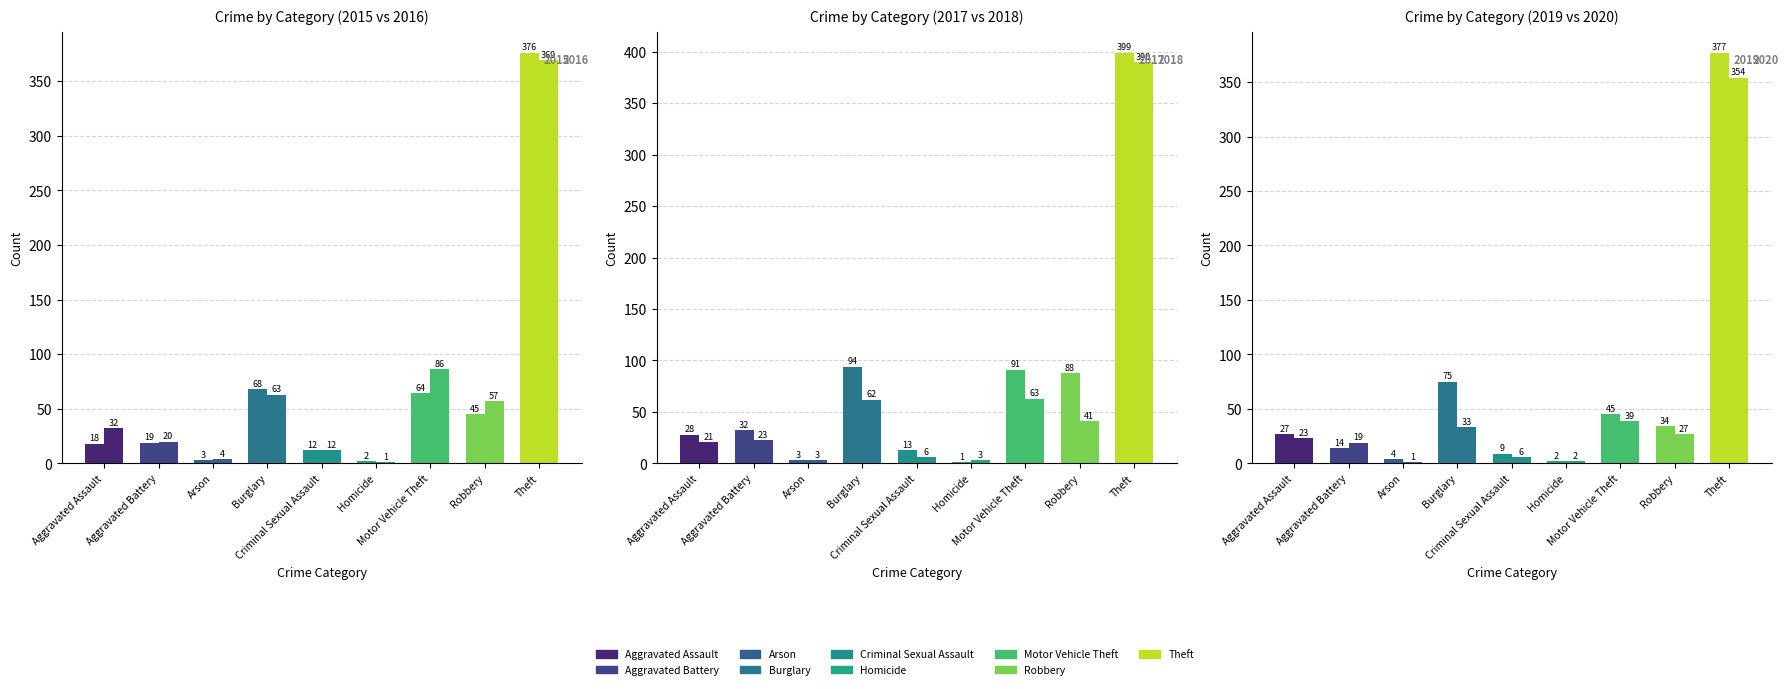

Are the bars horizontal?

No